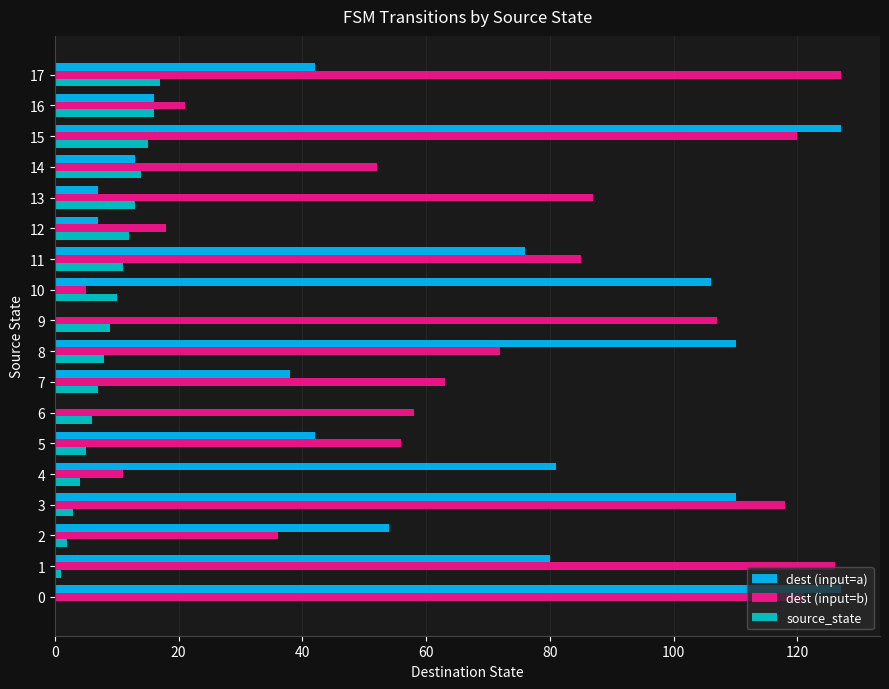

Is the value of dest (input=a) at 13 greater than the value of source_state at 12?

No